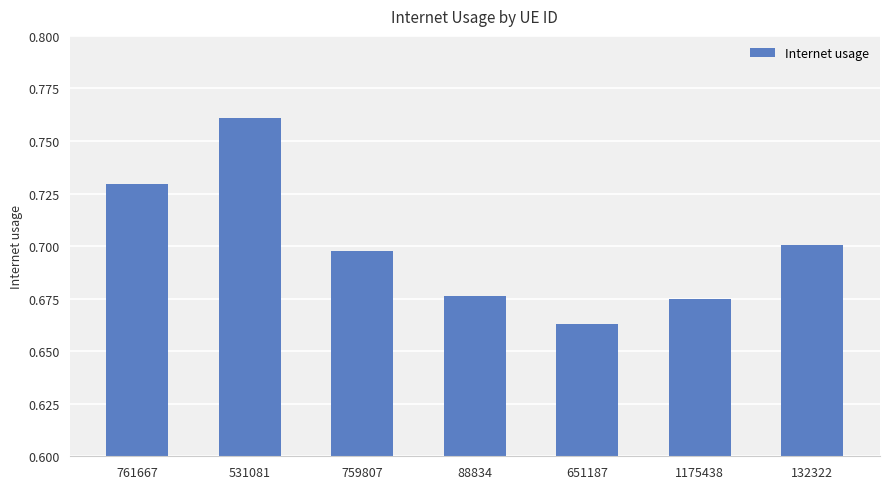

Which has a higher value, 651187 or 132322?

132322